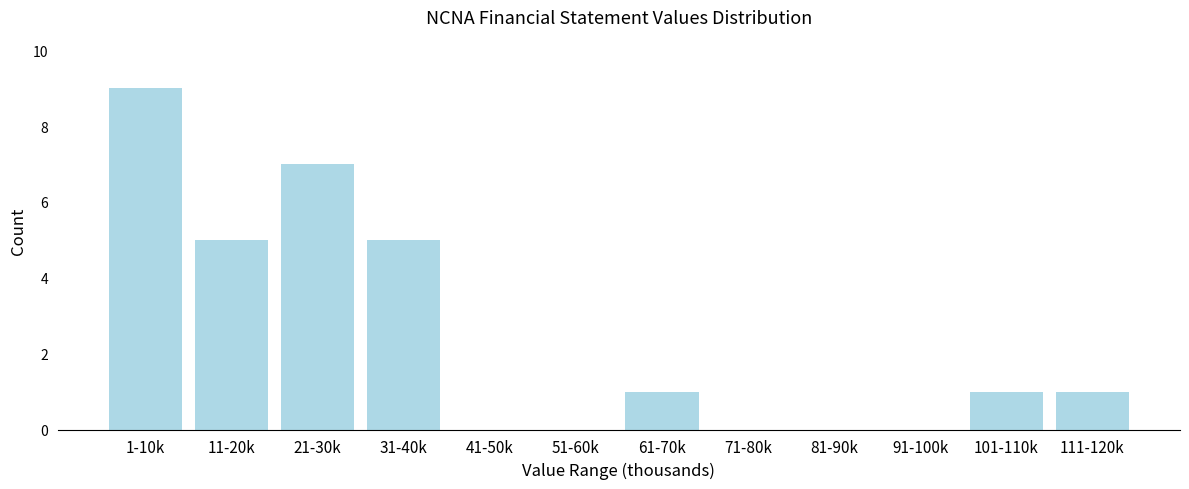

Reading left to right, what are all the values shown in this chart?

1-10k=9	11-20k=5	21-30k=7	31-40k=5	41-50k=0	51-60k=0	61-70k=1	71-80k=0	81-90k=0	91-100k=0	101-110k=1	111-120k=1